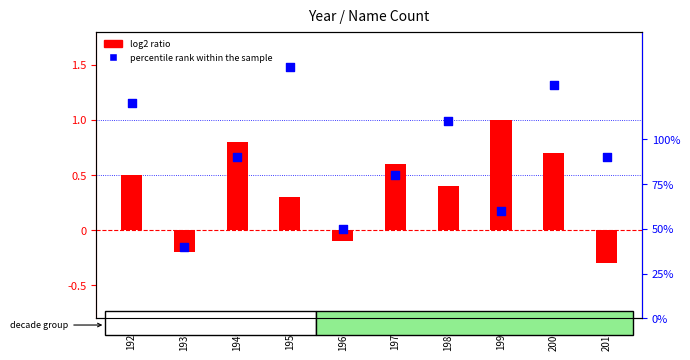

Is the value of log2 ratio at 1980 greater than the value of percentile rank within the sample at 2010?

No